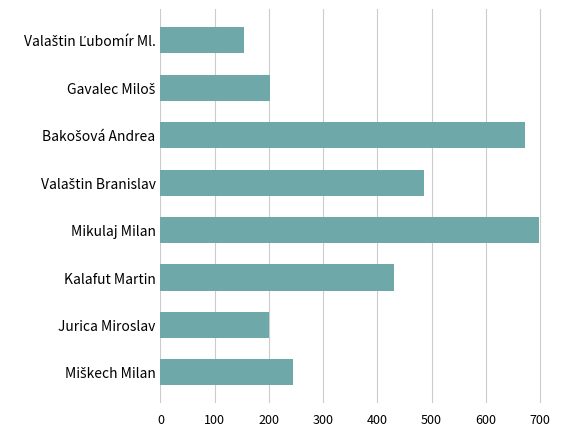

Approximately how many times larger is the value at Mikulaj Milan compared to Jurica Miroslav?

3.5